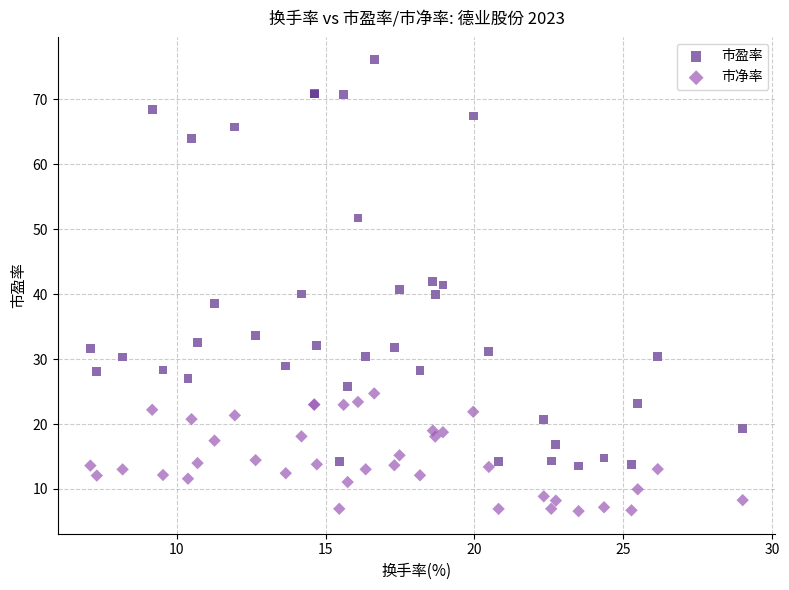

Which series has the widest spread of Y values?

市盈率